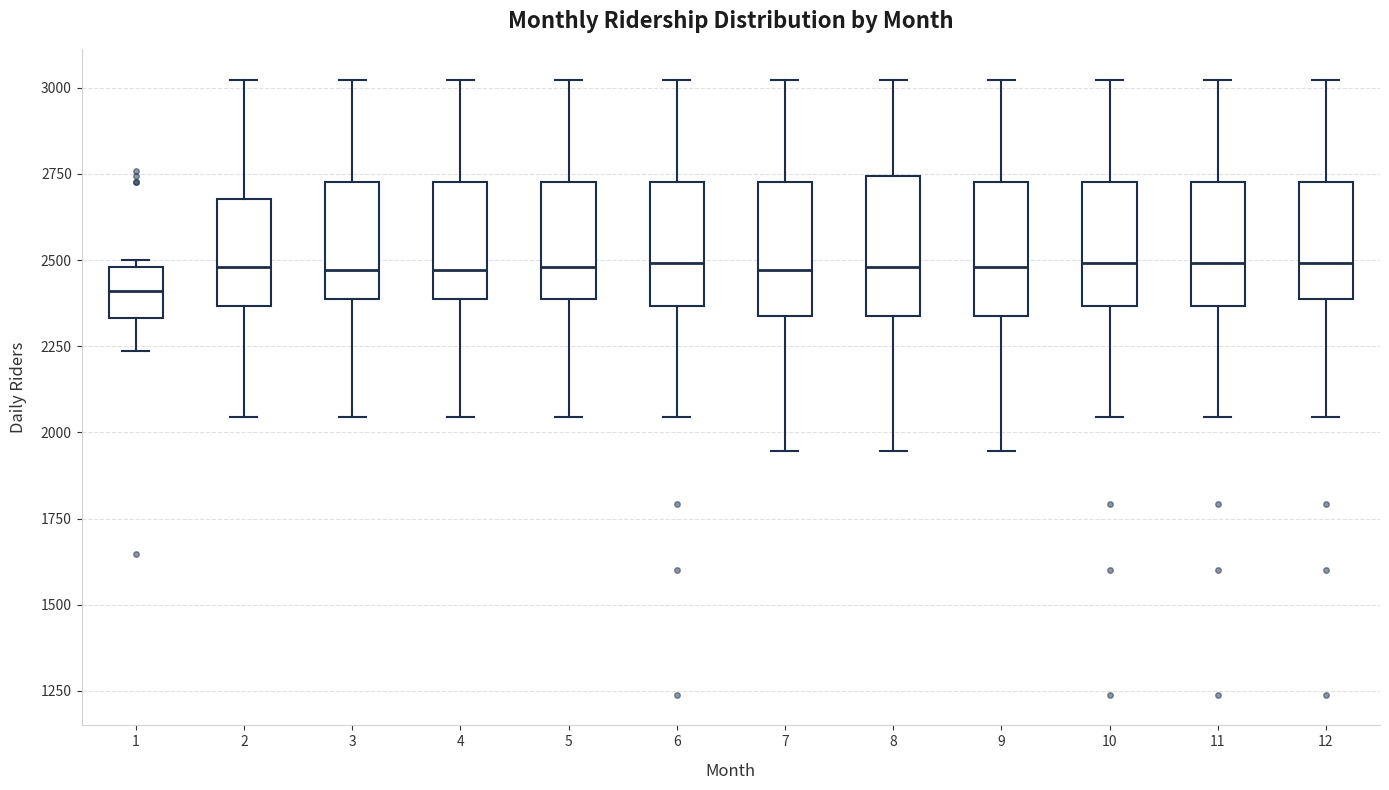

Reading left to right, transcribe this box plot: for each box, give where its median line is, the range the box spans, and where its two whiskers end, as read against the y-axis. The values are not printed on the chart, so give them approximately, as read against the axis.

1: median 2400, box 2350 to 2500, whiskers 2250 to 2500 (just above the box's upper edge)
2: median 2500, box 2350 to 2700, whiskers 2050 to 3000
3: median 2450, box 2400 to 2750, whiskers 2050 to 3000
4: median 2450, box 2400 to 2750, whiskers 2050 to 3000
5: median 2500, box 2400 to 2750, whiskers 2050 to 3000
6: median 2500, box 2350 to 2750, whiskers 2050 to 3000
7: median 2450, box 2350 to 2750, whiskers 1950 to 3000
8: median 2500, box 2350 to 2750, whiskers 1950 to 3000
9: median 2500, box 2350 to 2750, whiskers 1950 to 3000
10: median 2500, box 2350 to 2750, whiskers 2050 to 3000
11: median 2500, box 2350 to 2750, whiskers 2050 to 3000
12: median 2500, box 2400 to 2750, whiskers 2050 to 3000